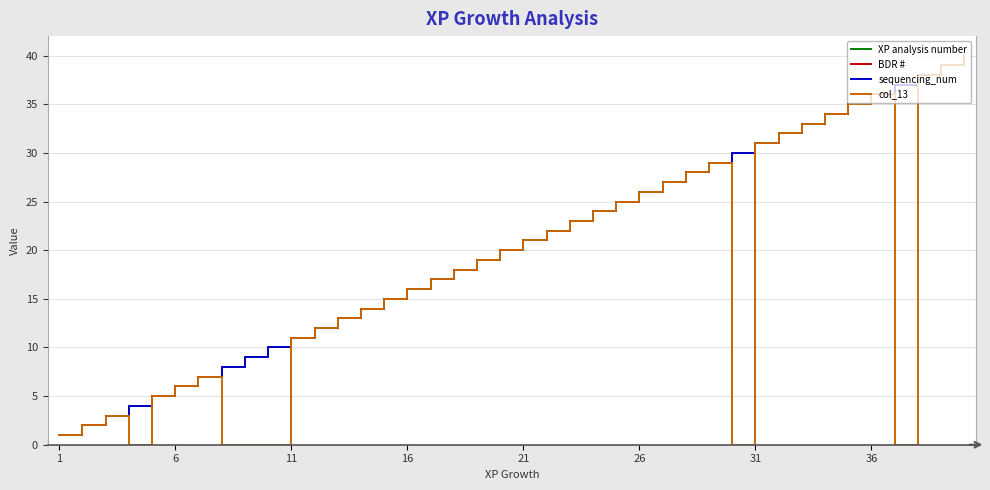

Does the chart have visible grid lines?

Yes